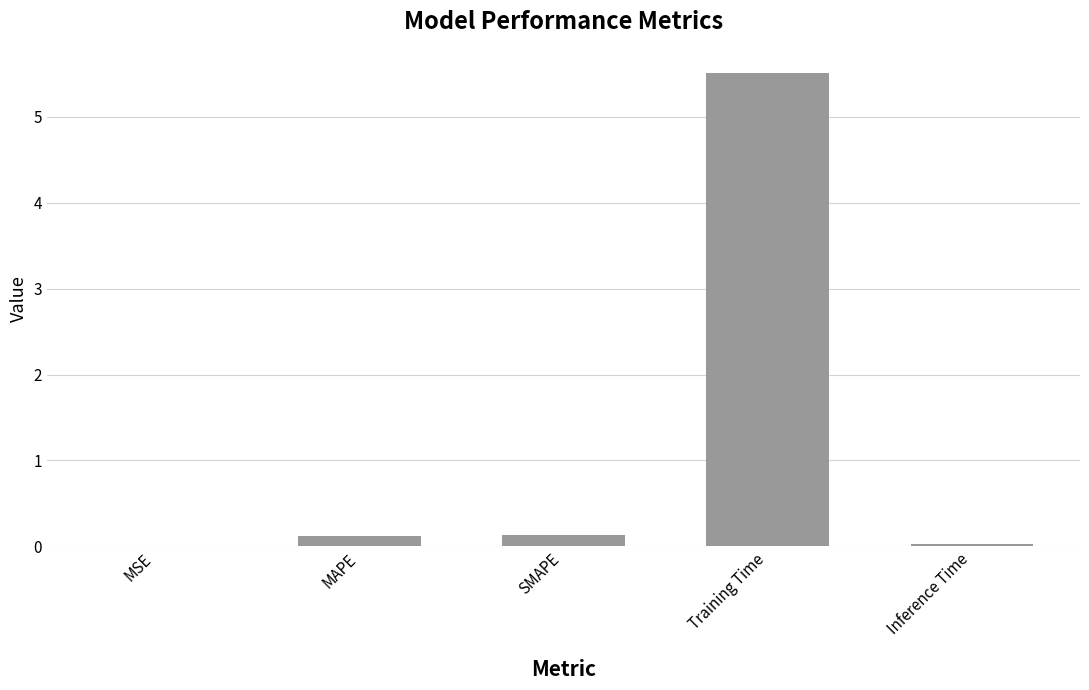

True or false: the data shows 0.1 at SMAPE.

True